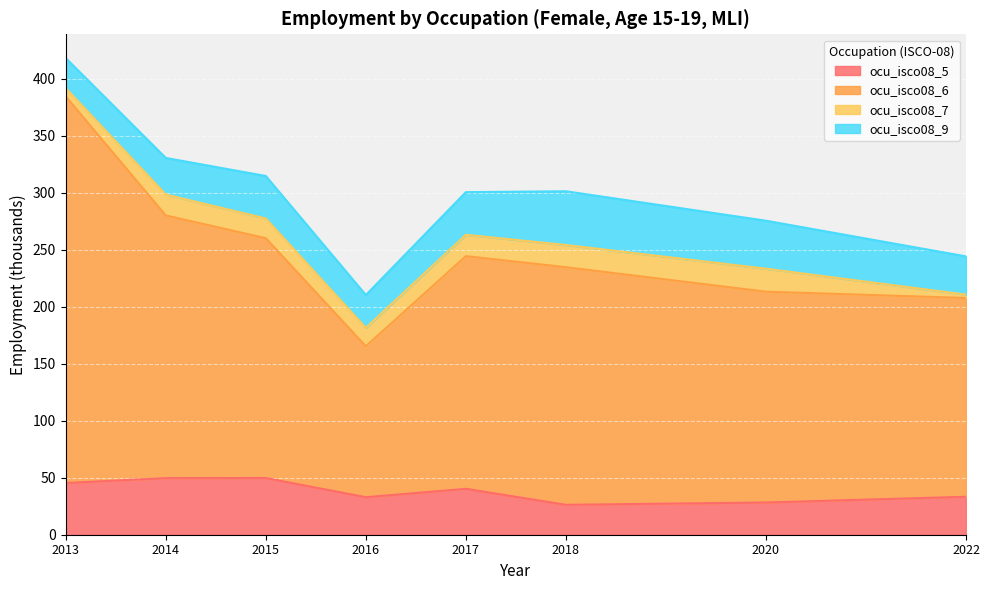

What is the lowest value of the ocu_isco08_5 series?

26.2